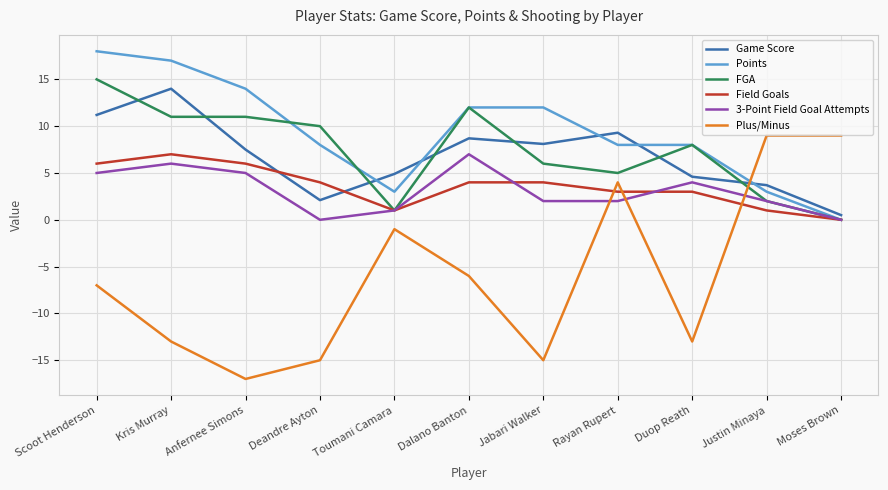

What are all the series names shown in the legend?

Game Score, Points, FGA, Field Goals, 3-Point Field Goal Attempts, Plus/Minus